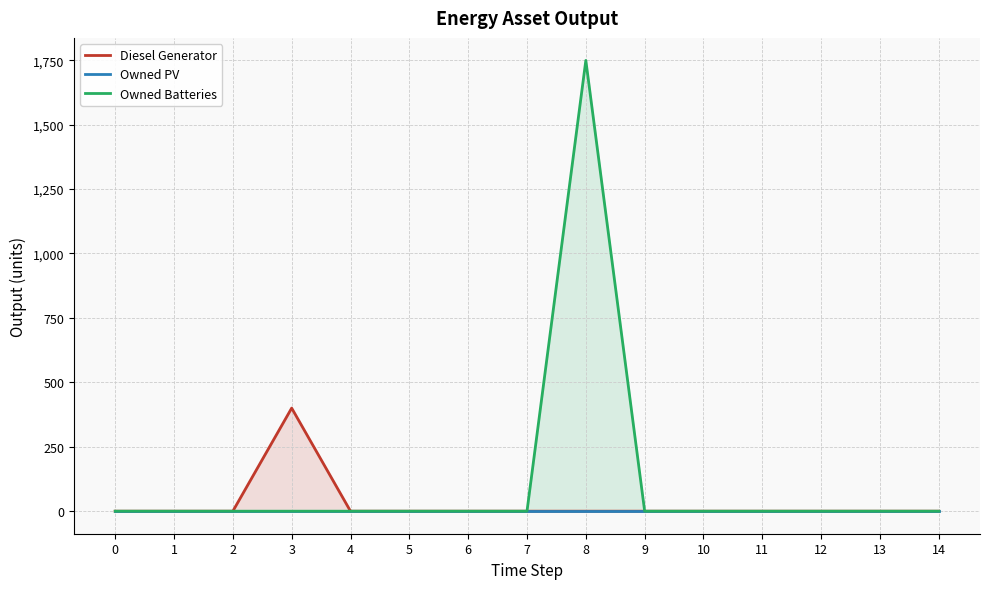

How many interior local peaks does the Owned Batteries series have?

1